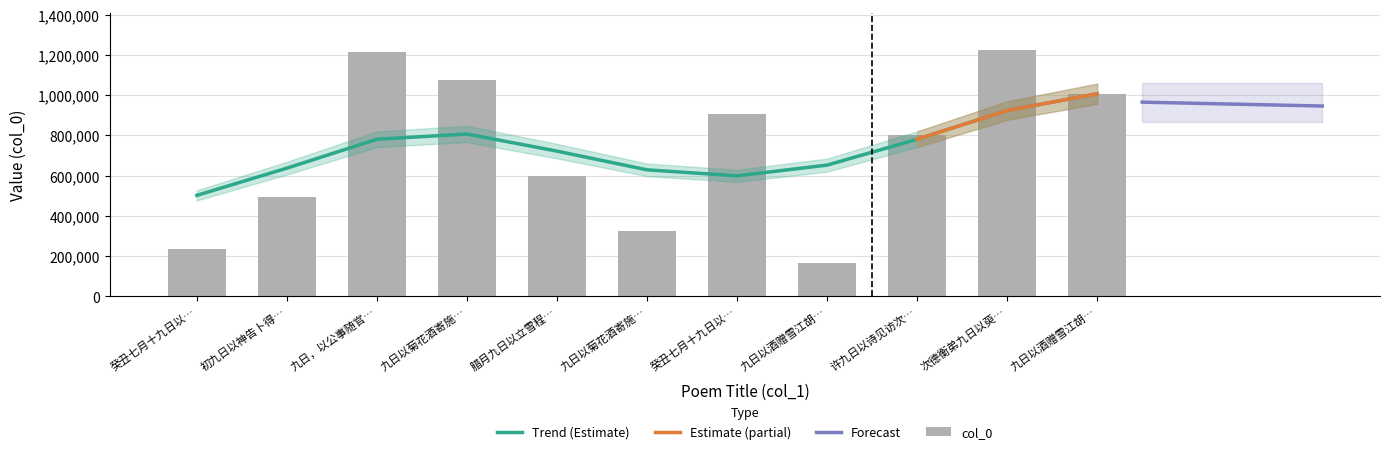

What is the average value?

730608